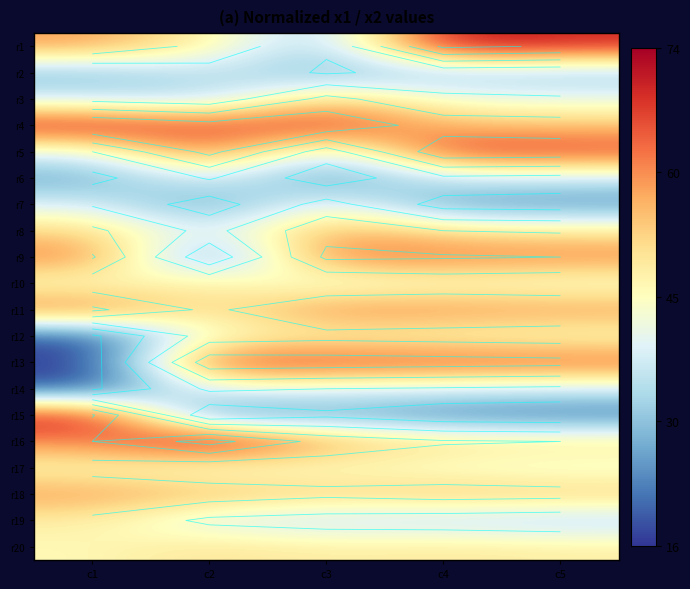

What is the greatest value displayed?

74